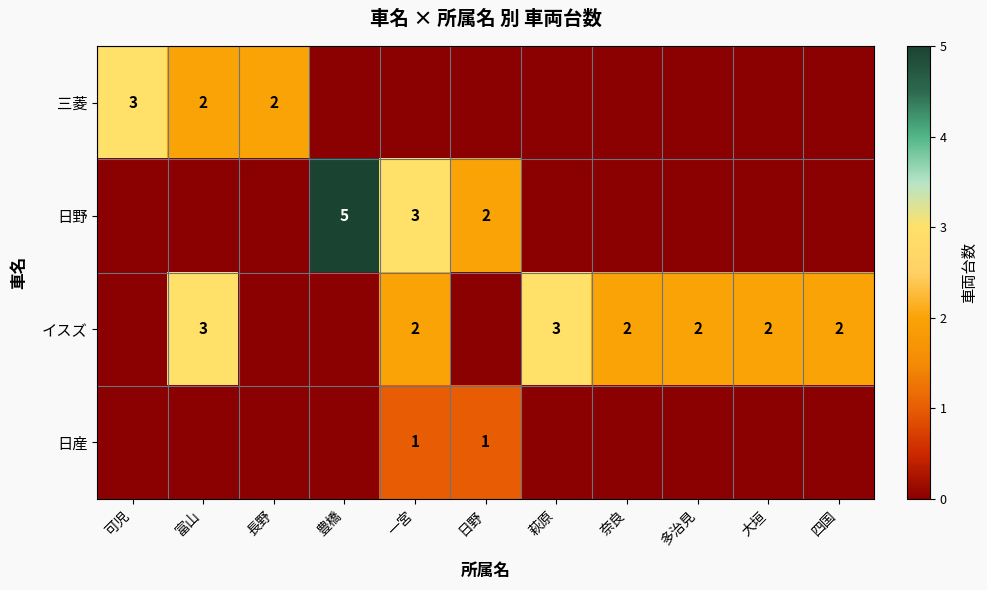

The イスズ series shows 2 at 四国. True or false?

True